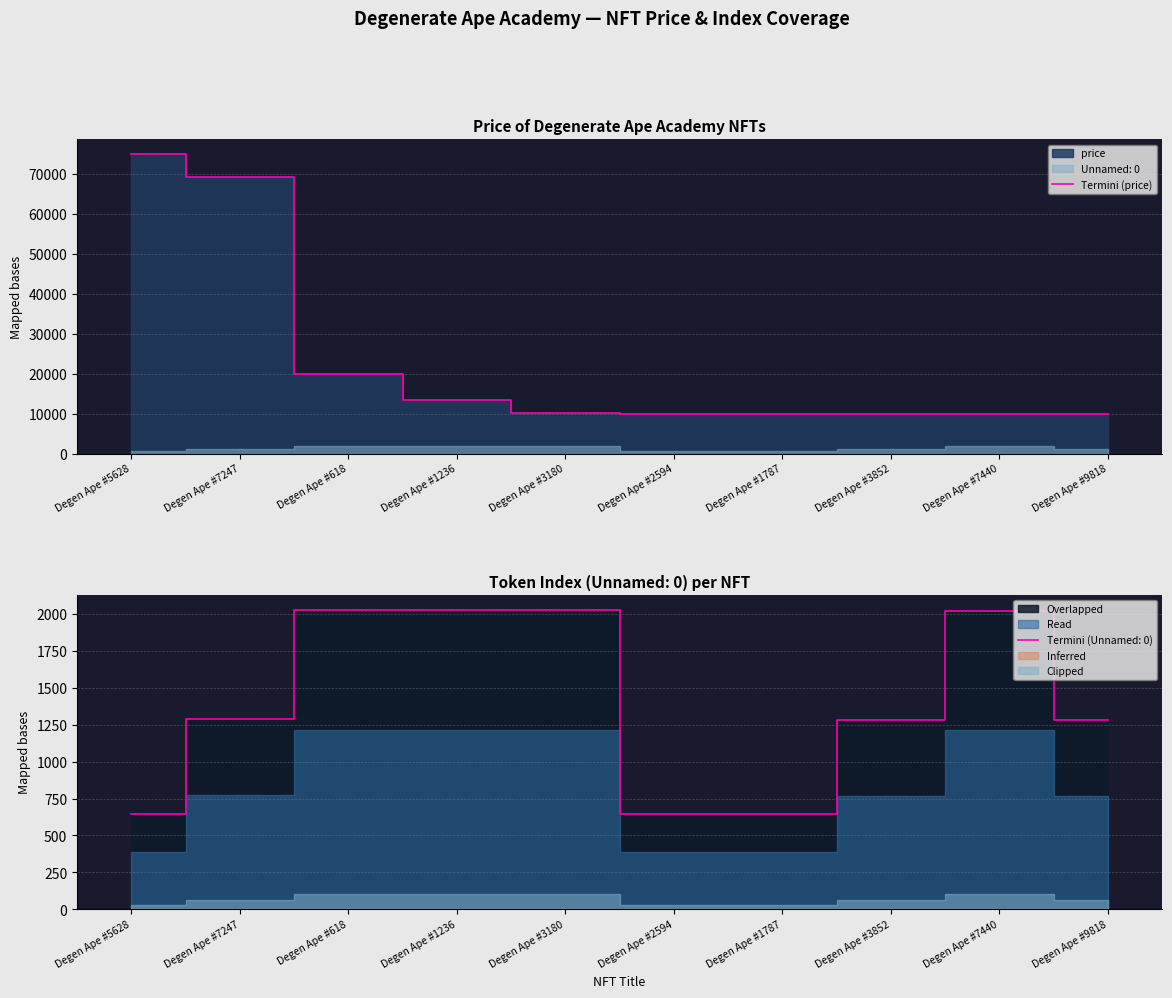

At which category does the chart reach its peak across all series?

Degen Ape #5628